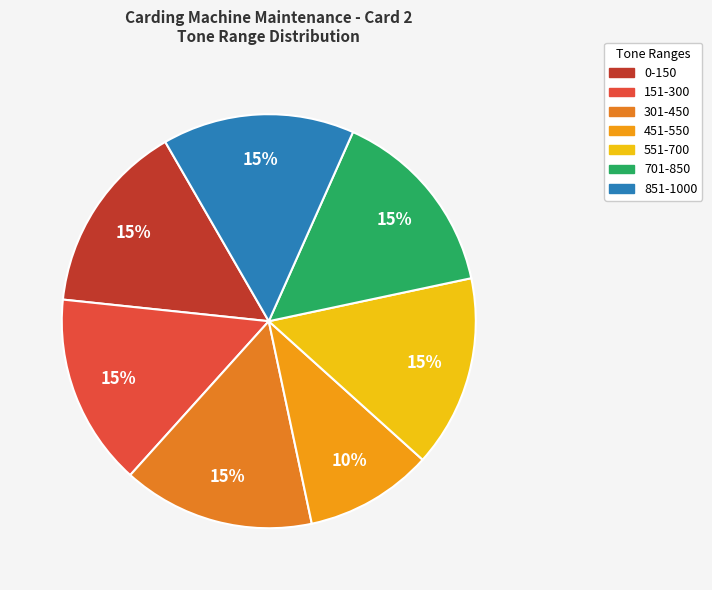

What percentage is NOT represented by 851-1000?

85.0%